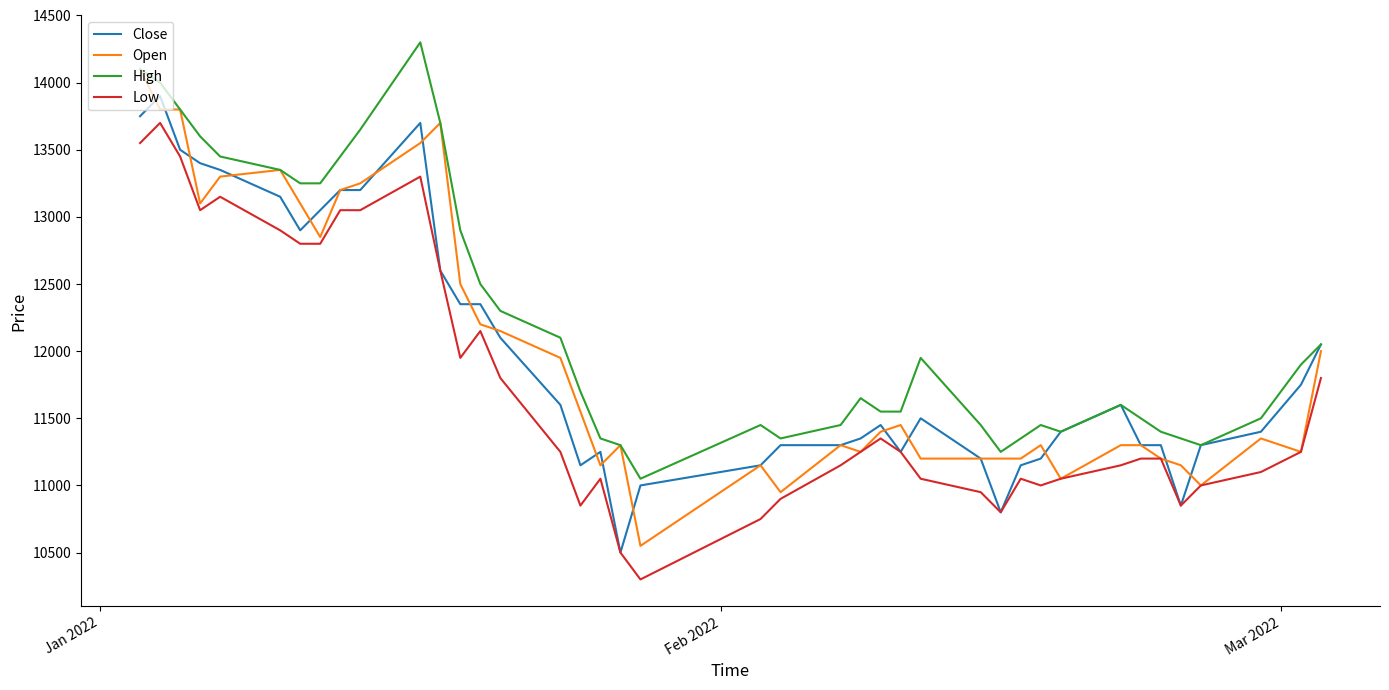

True or false: High has more than 2 interior local peaks.

True